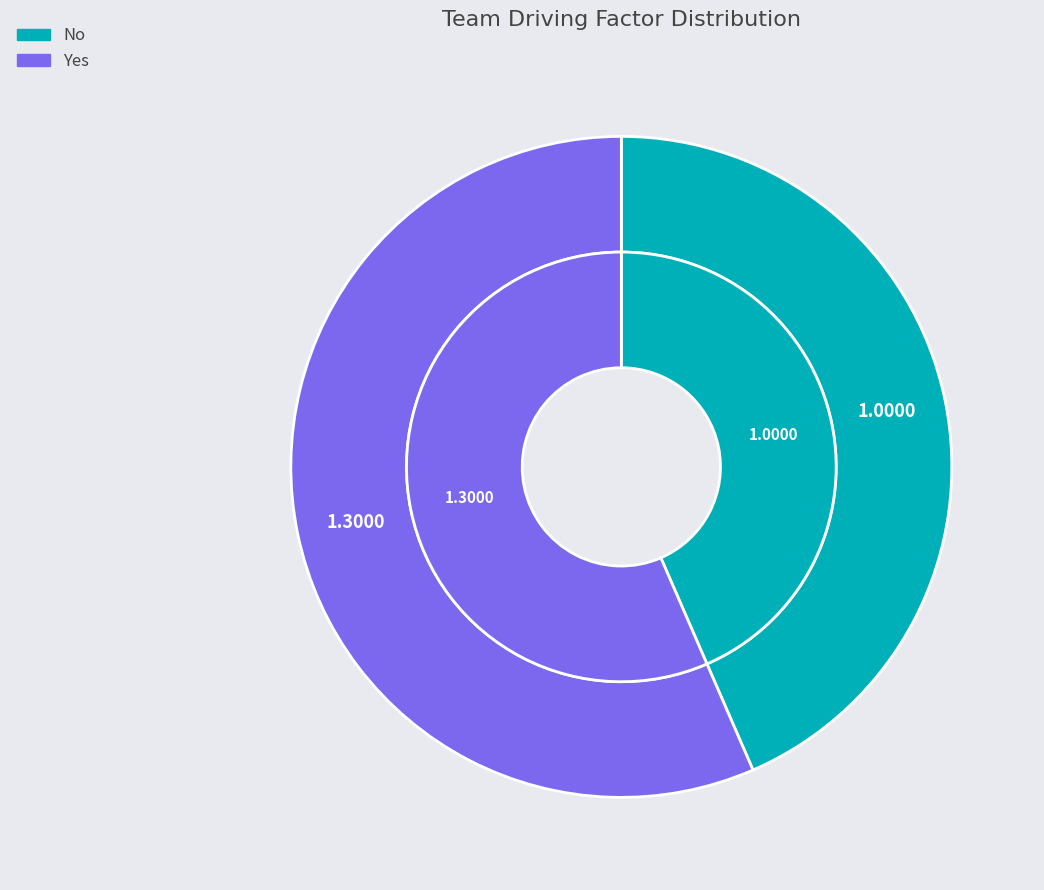

To the nearest percent, what is the difference between the largest and smallest slice percentages?

13%